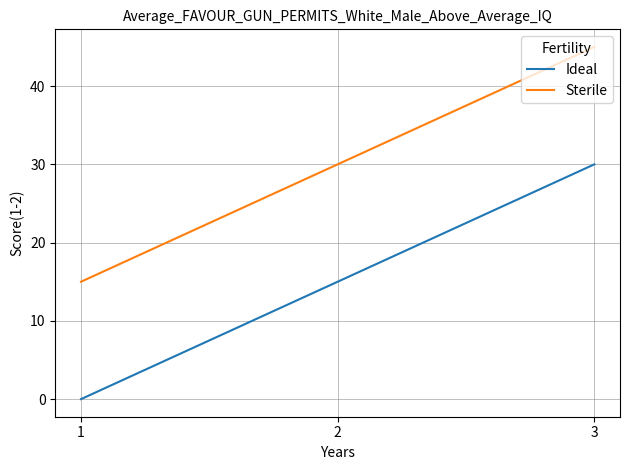

What is the maximum value for Sterile?

45